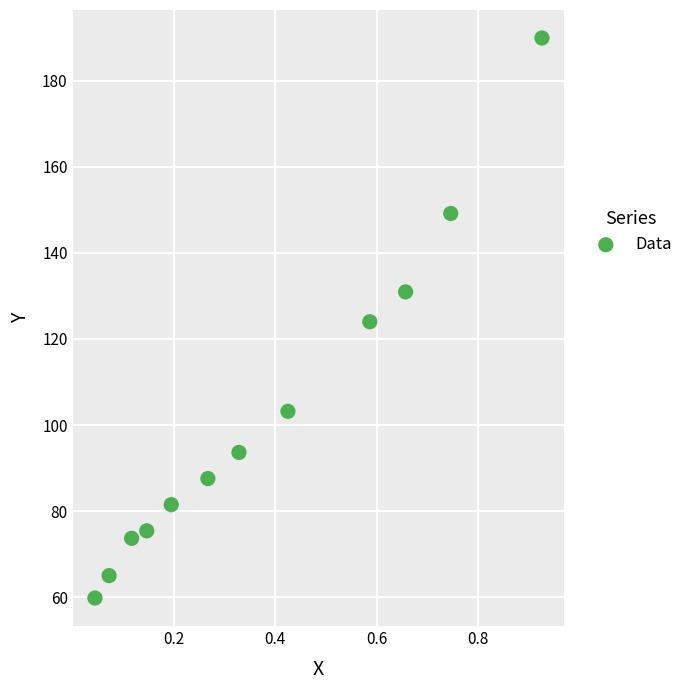

What is the range of X values (max minus min)?

0.9